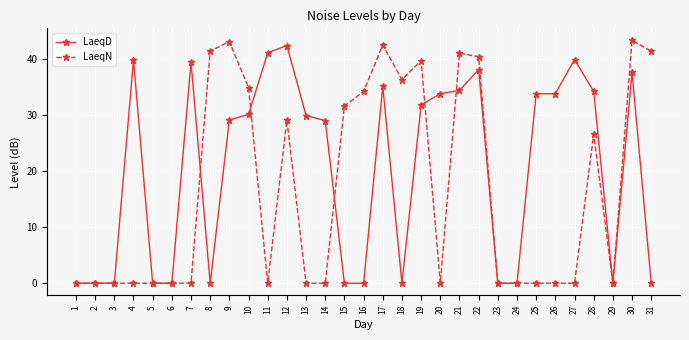

What is the difference between the highest and lowest values at 14?

29.0